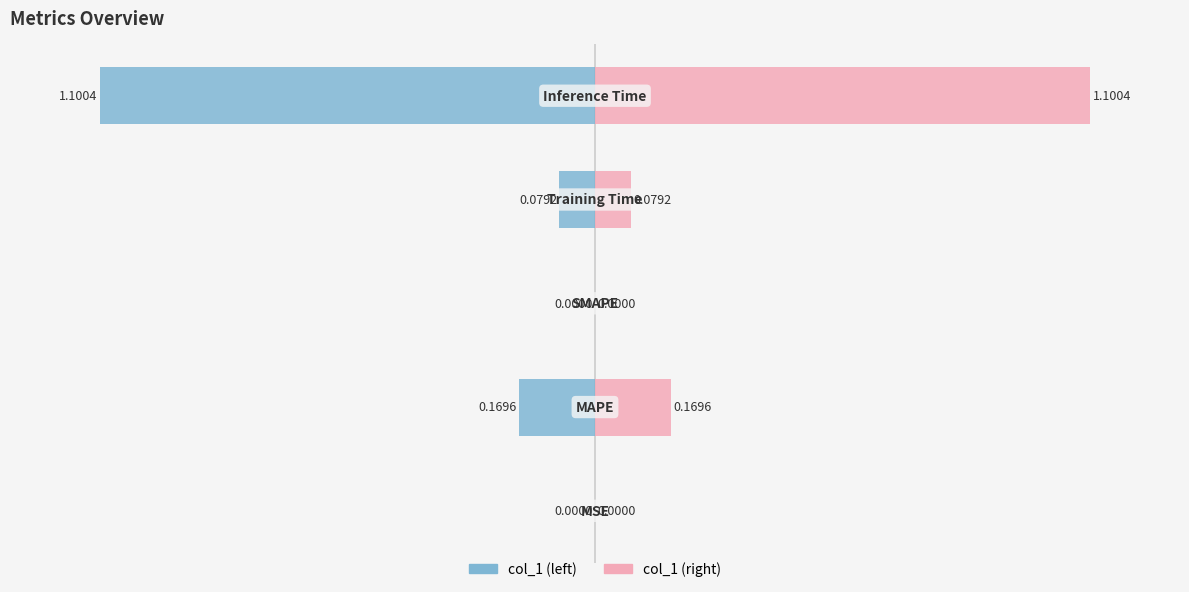

How many series are shown in this chart?

2